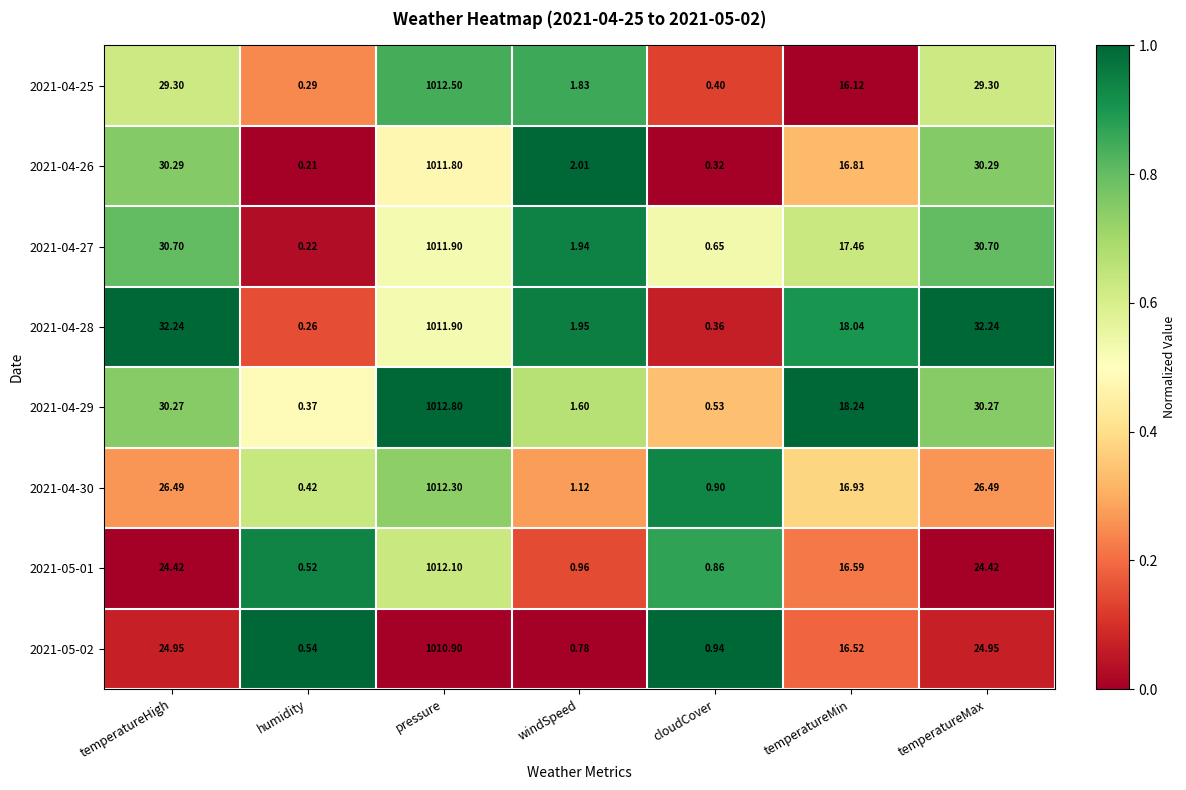

Where does the 2021-05-01 series first go above 16?

temperatureHigh